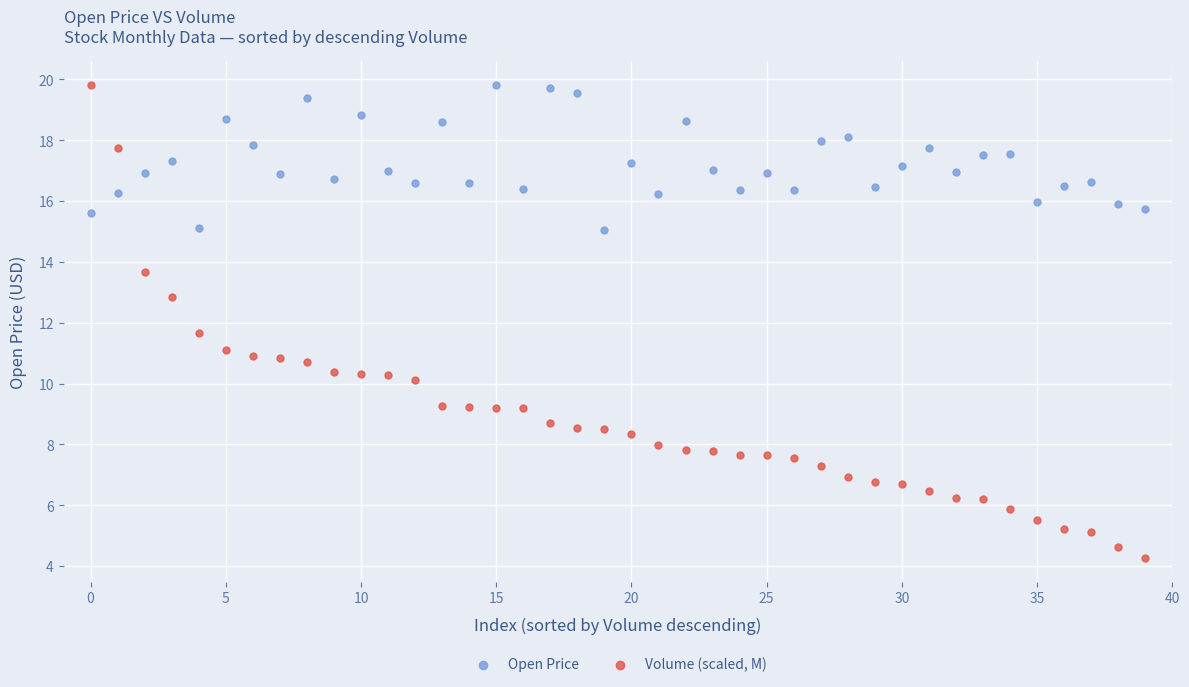

Across all series, what Y value is closest to 12?

11.7